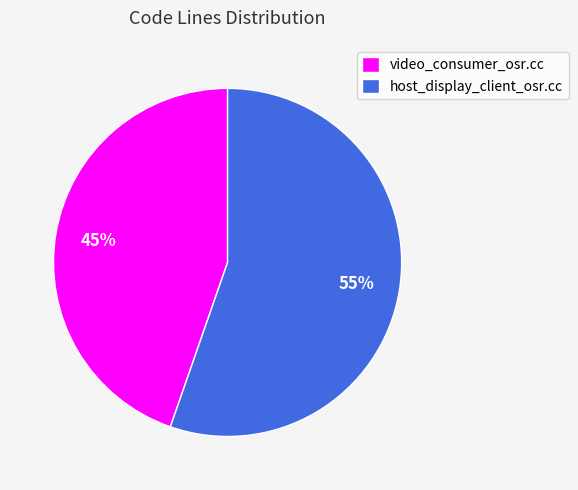

Do host_display_client_osr.cc and video_consumer_osr.cc together represent more than half of the pie?

Yes